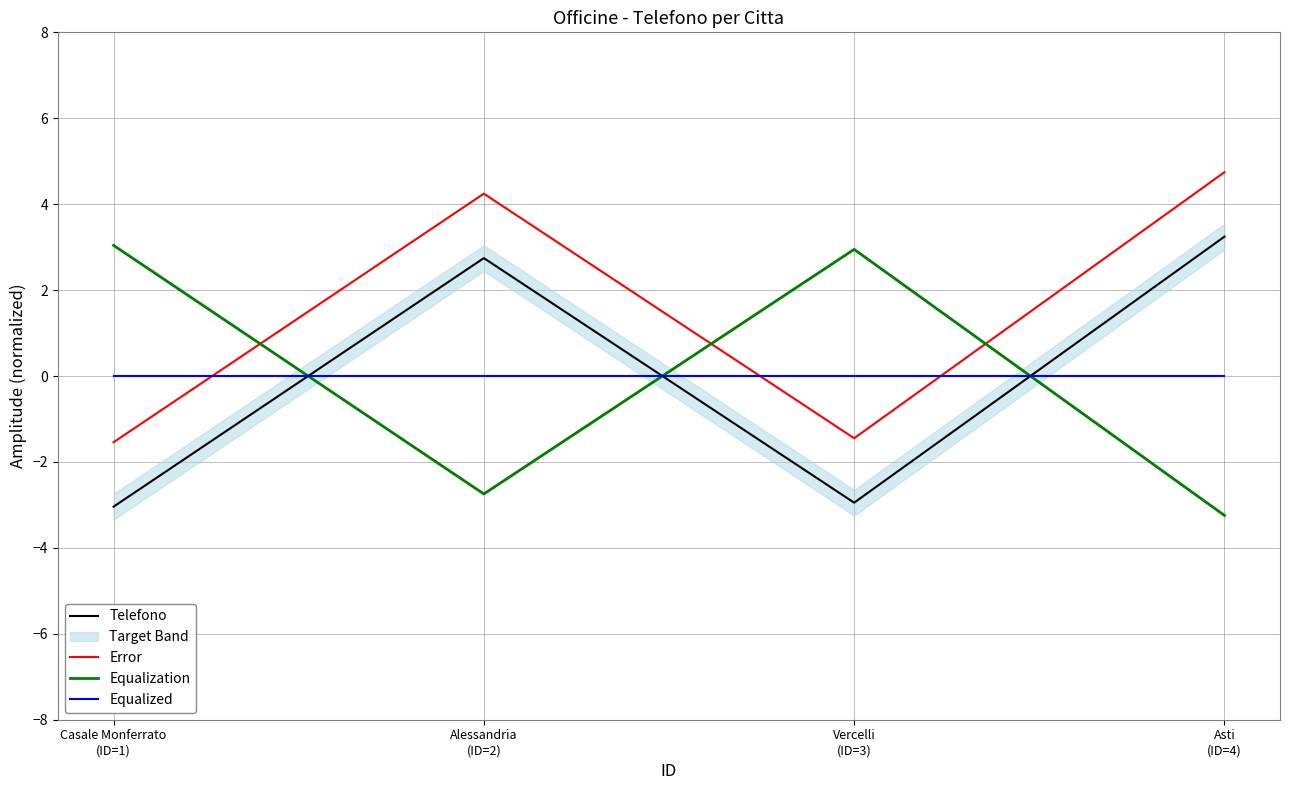

What is the total value across all series at Asti
(ID=4)?

4.7